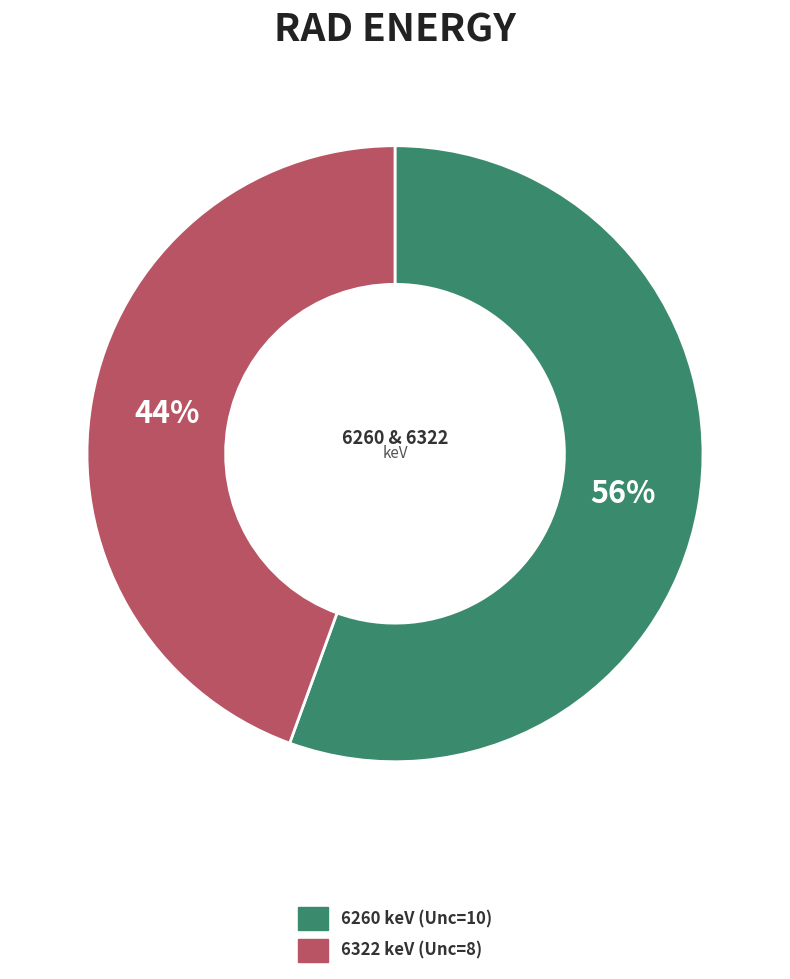

What is the majority slice?

6260